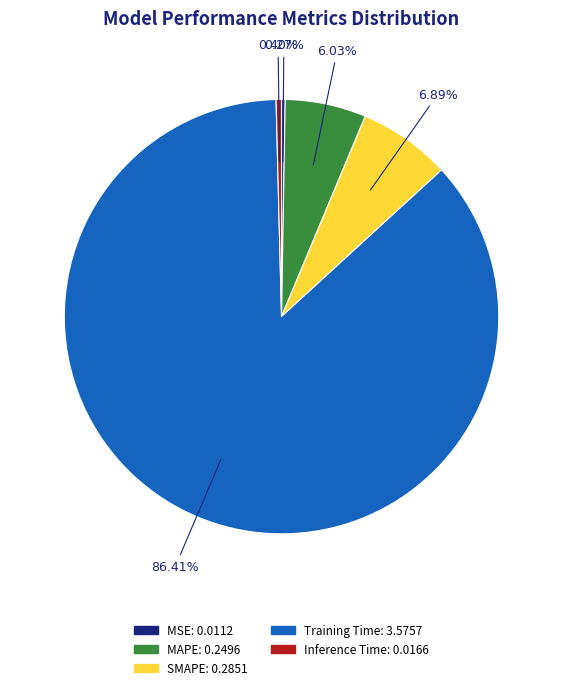

Which slice is the largest?

Training Time